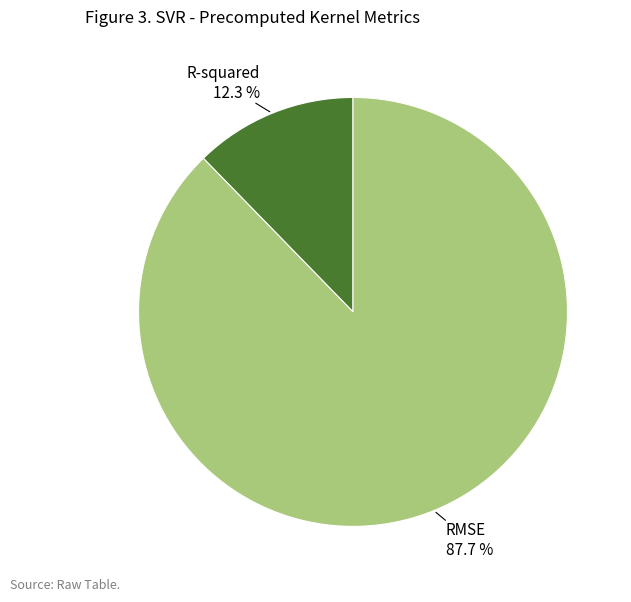

Does any single category account for the majority?

Yes